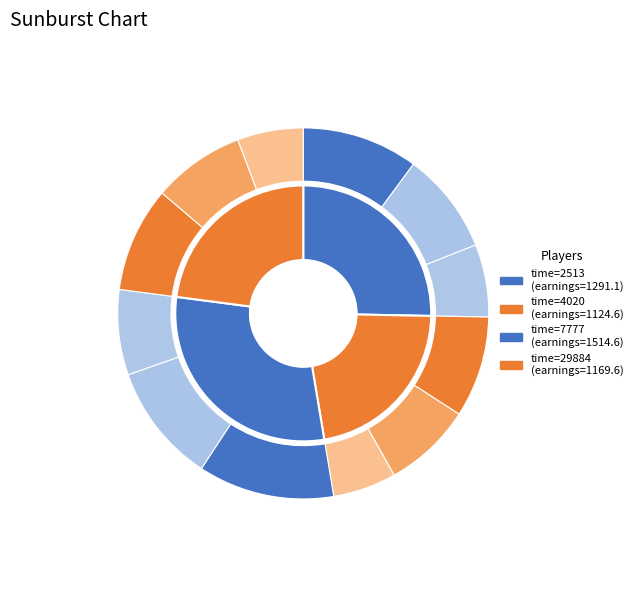

What percentage do 29884 and 2513 together represent?

48.2%